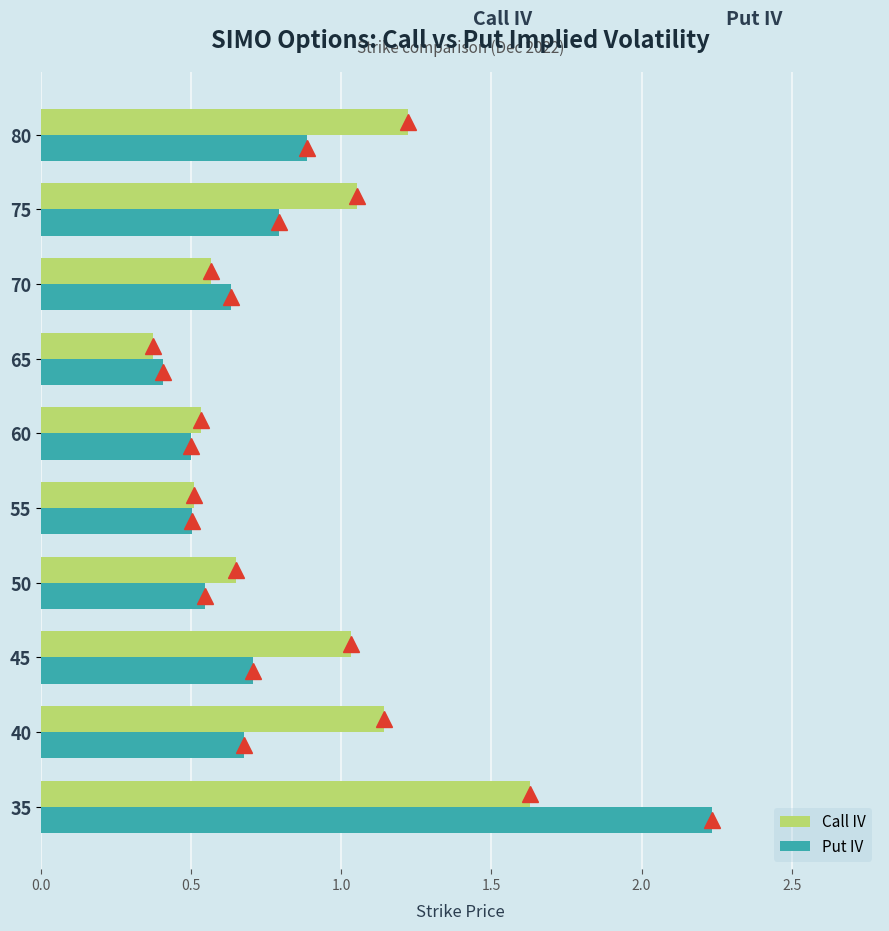

At which label is Put IV closest to 1?

80